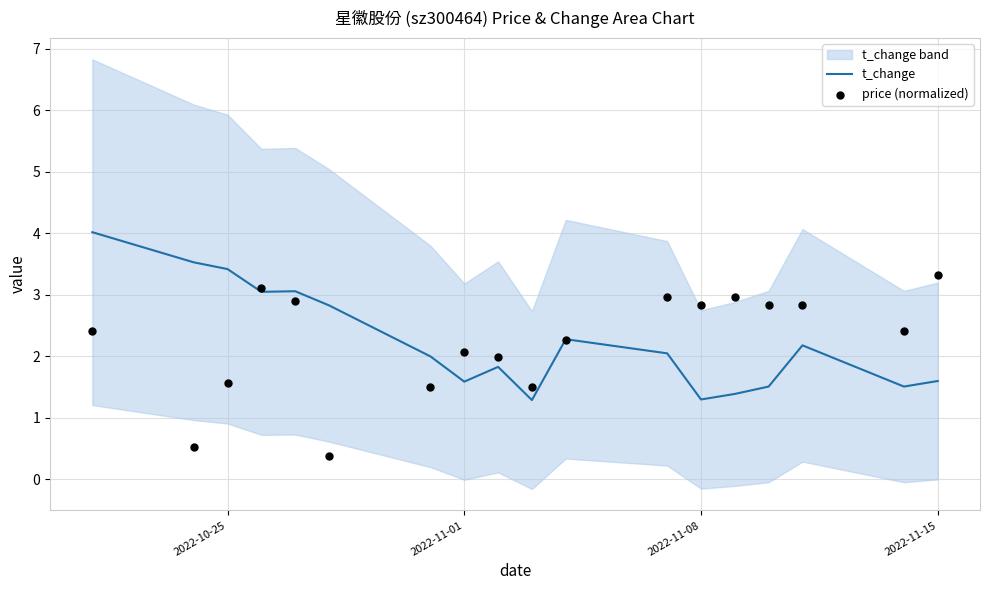

What is the lowest value of the t_change series?

1.3